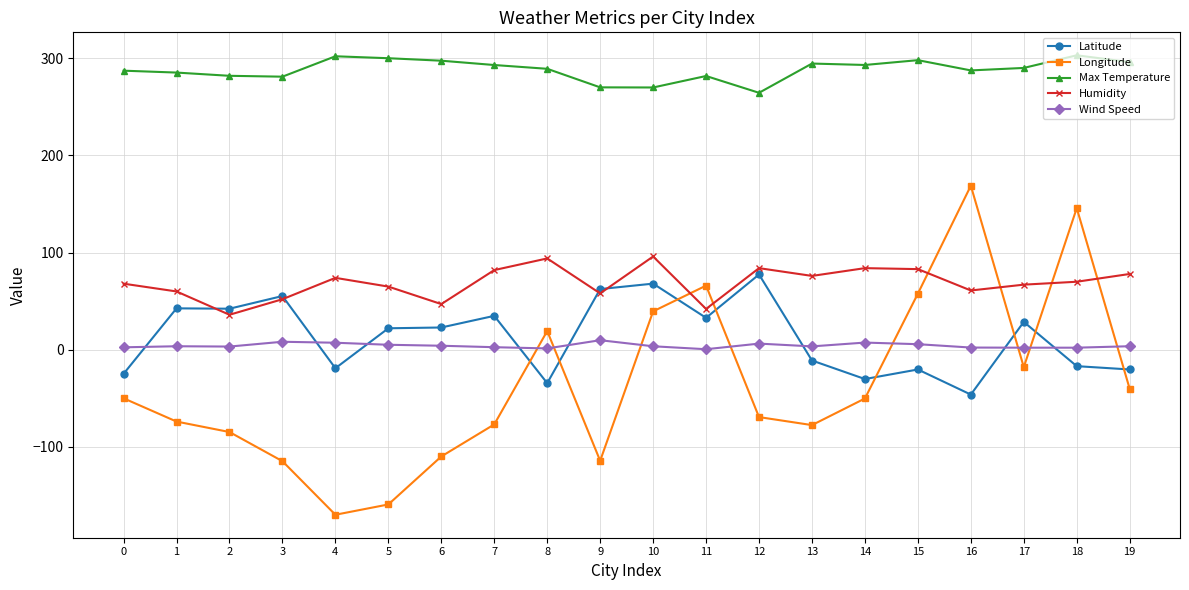

What is the value of the Latitude point at the 13th from the left?

77.5